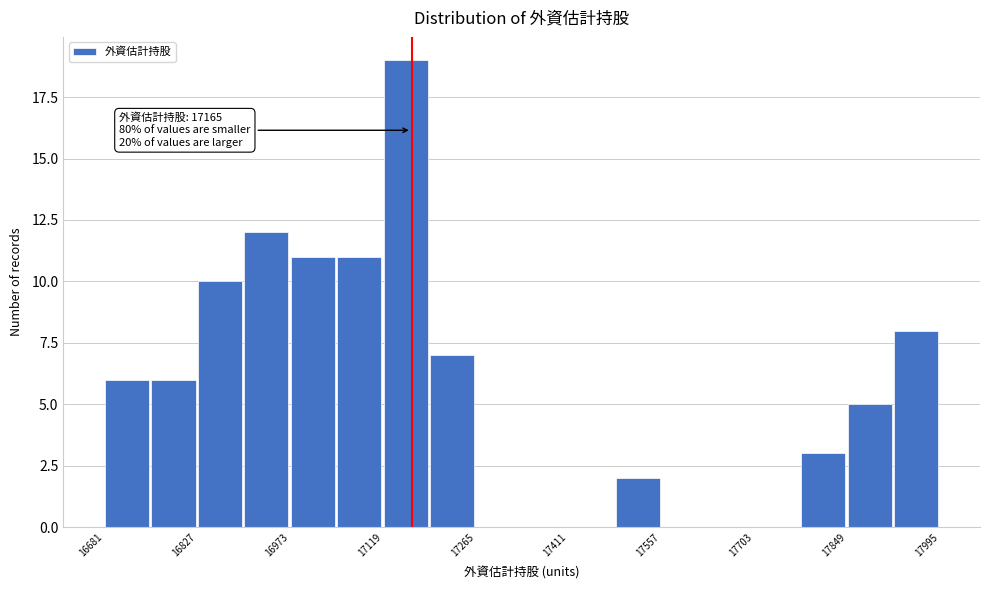

Read against the x-axis, roughly where is the centre of the tallest bar?

17160